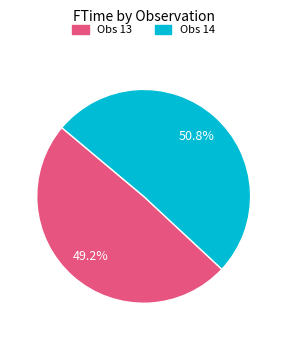

How many segments does this pie chart have?

2